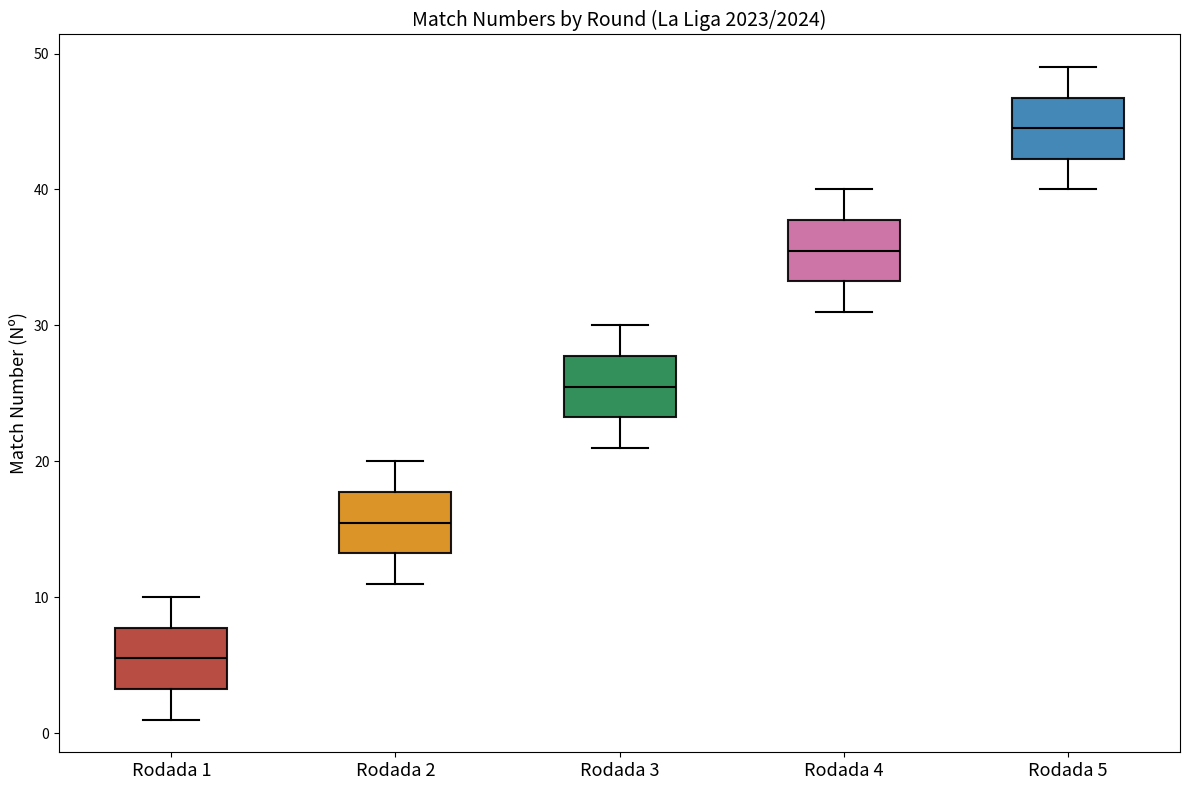

Reading left to right, read every box against the y-axis: the position of its median line, the range the box covers, and the ends of its whiskers. The values are not printed on the chart, so give them approximately, as read against the axis.

Rodada 1: median 6, box 3 to 8, whiskers 1 to 10
Rodada 2: median 16, box 13 to 18, whiskers 11 to 20
Rodada 3: median 26, box 23 to 28, whiskers 21 to 30
Rodada 4: median 36, box 33 to 38, whiskers 31 to 40
Rodada 5: median 45, box 42 to 47, whiskers 40 to 49